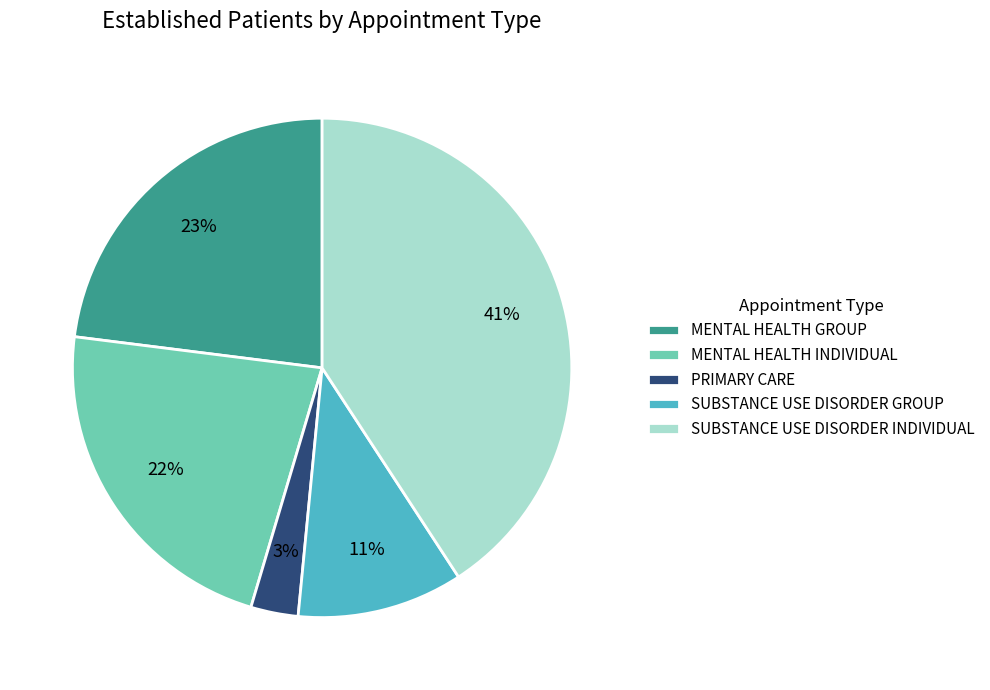

To the nearest percent, what is the average slice percentage?

20%